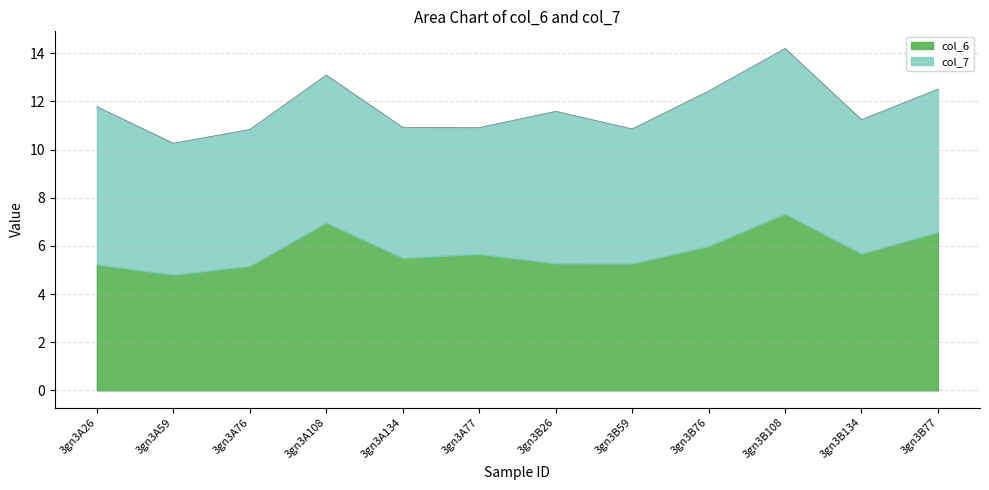

How many lines are shown in the chart?

2